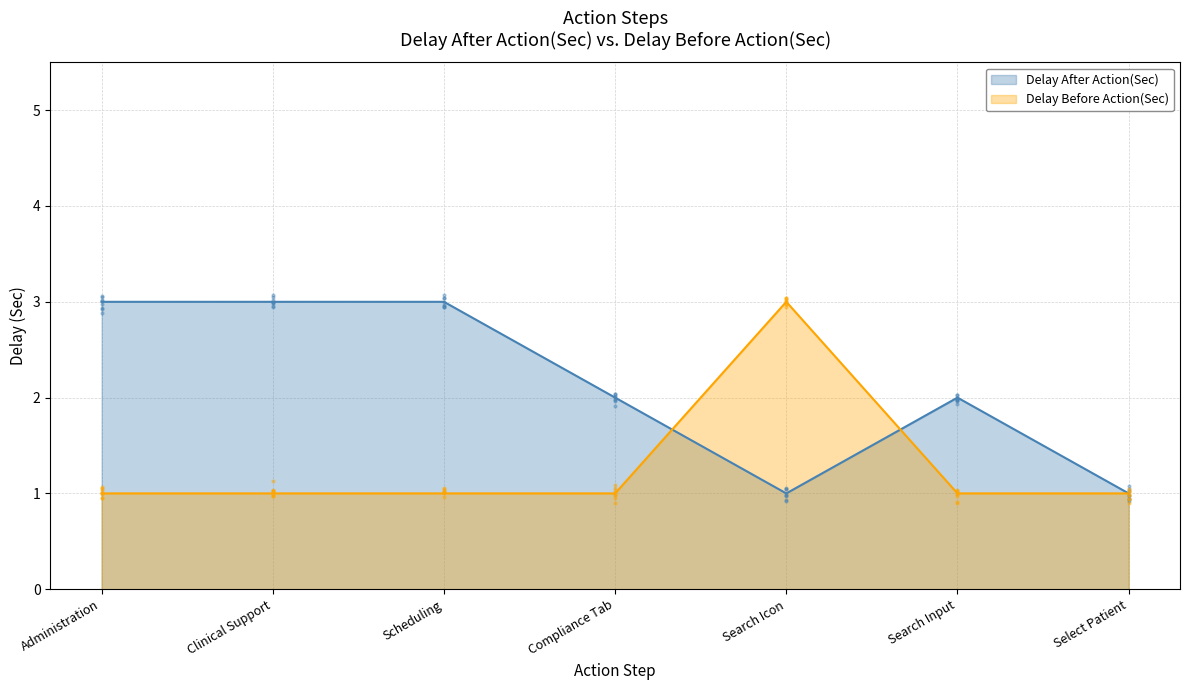

Is the value of Delay After Action(Sec) at Search Input greater than the value of Delay Before Action(Sec) at Scheduling?

Yes